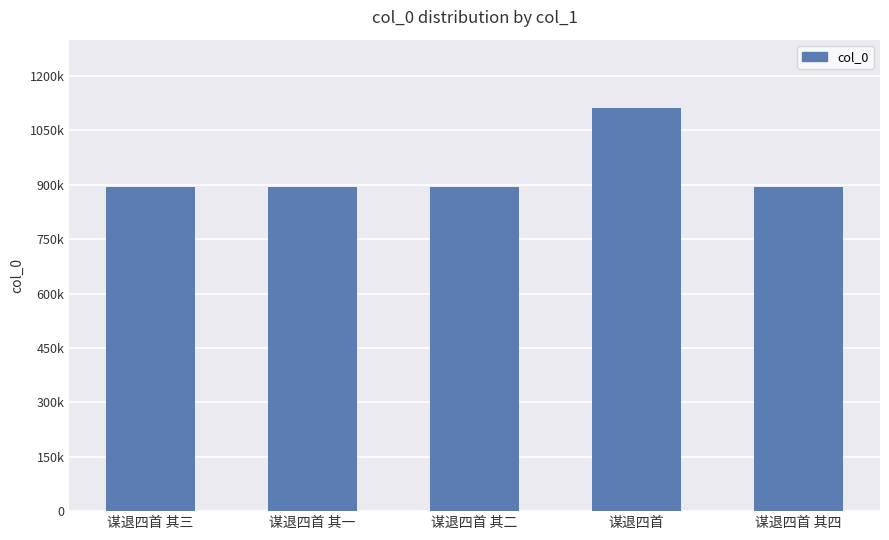

The value at 谋退四首 其二 is 894332. True or false?

True